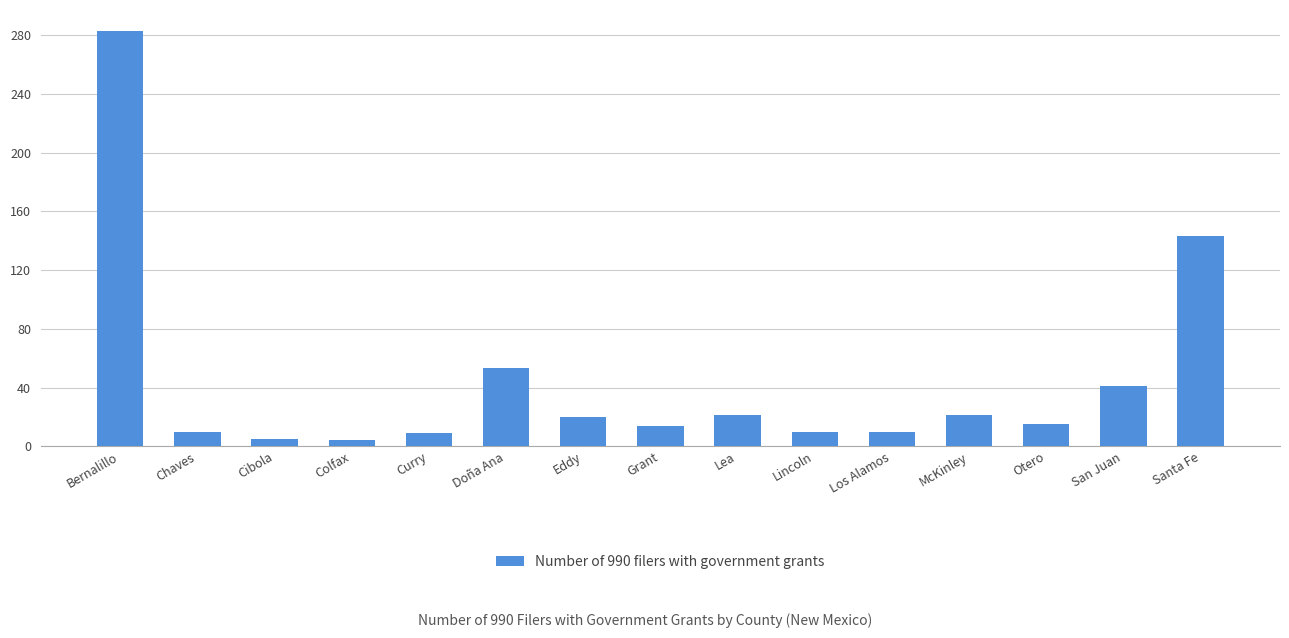

What is the difference between the values at Colfax and Lincoln?

6